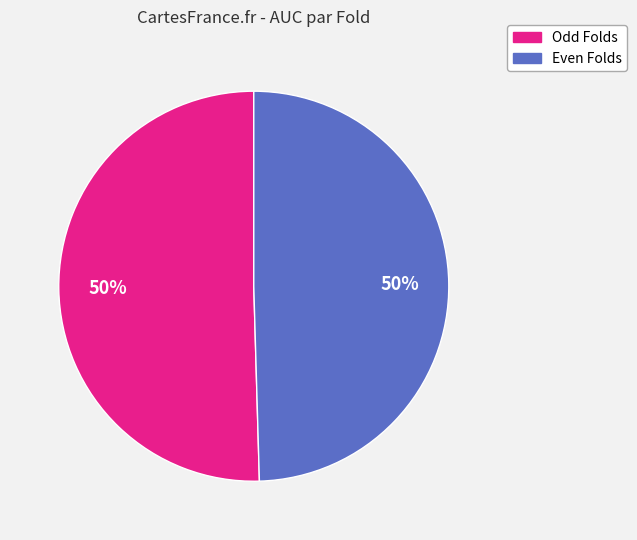

To the nearest percent, what is the average slice percentage?

50%